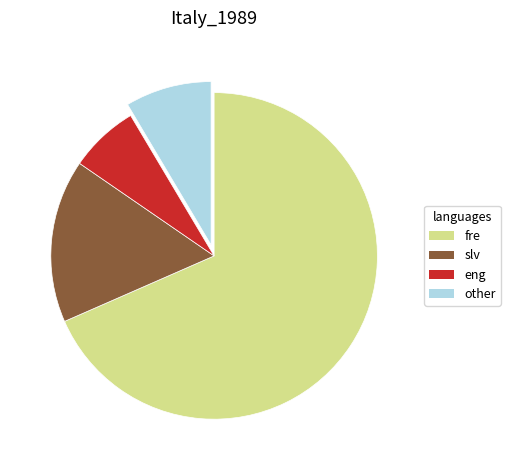

Is there any slice that represents more than half of the pie?

Yes